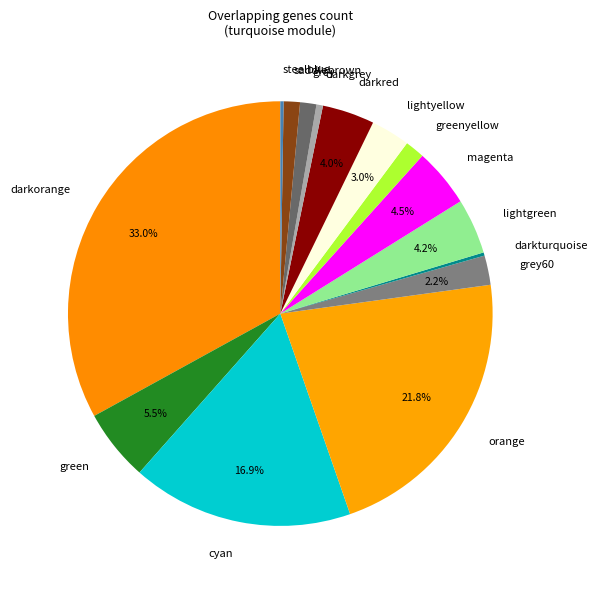

Combined, do darkorange and lightgreen account for over 50%?

No